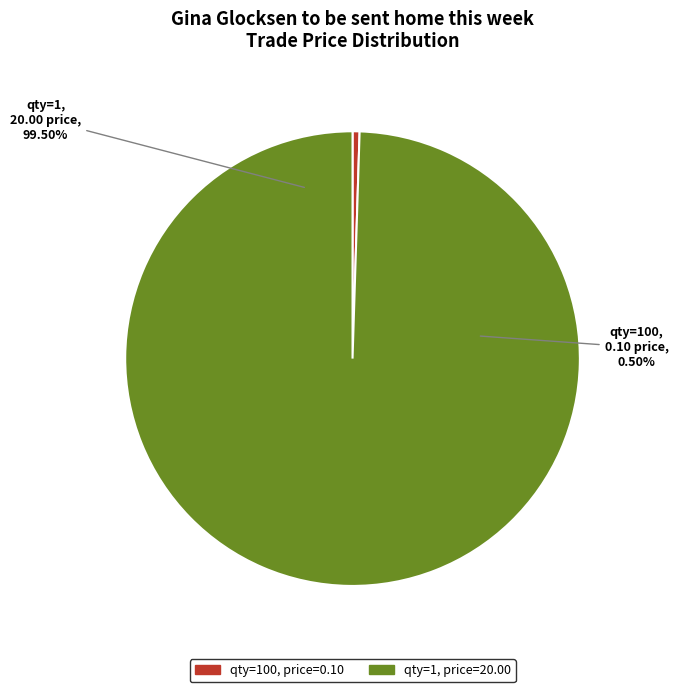

To the nearest percent, what is the combined percentage of 1 and 100?

100%